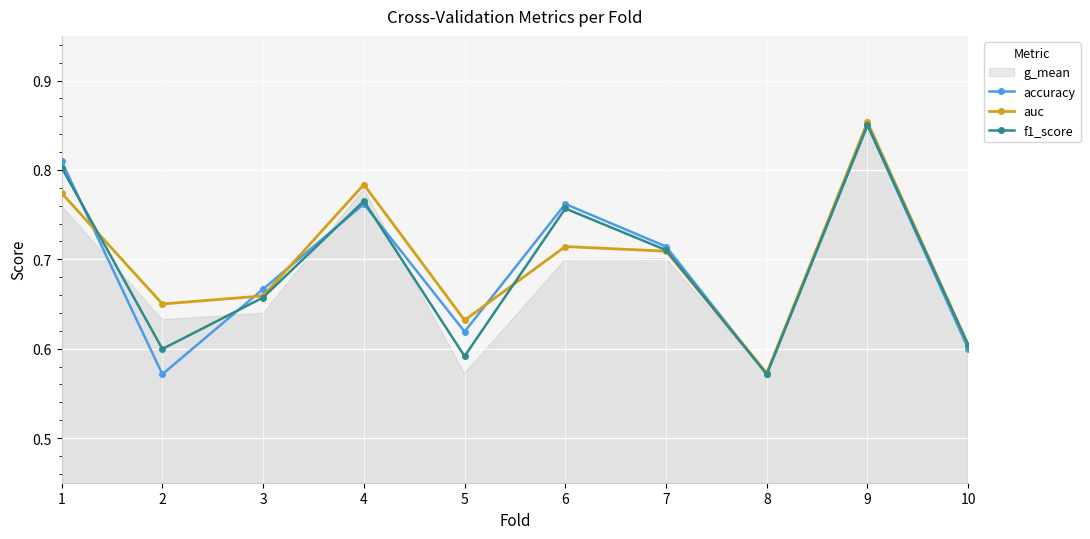

The value of auc at 2 is 1.0. True or false?

False